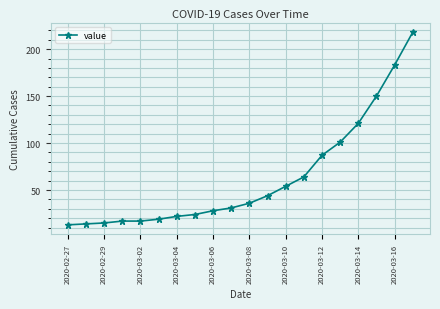

How many distinct data groups are displayed?

1